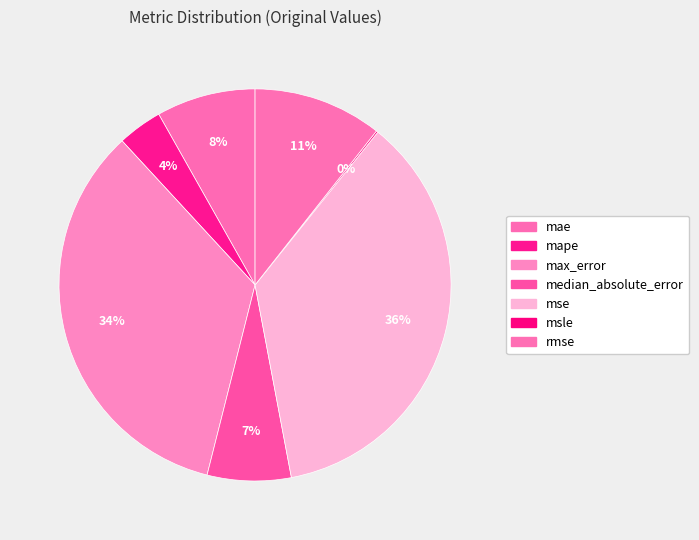

How many slices are in this pie chart?

7